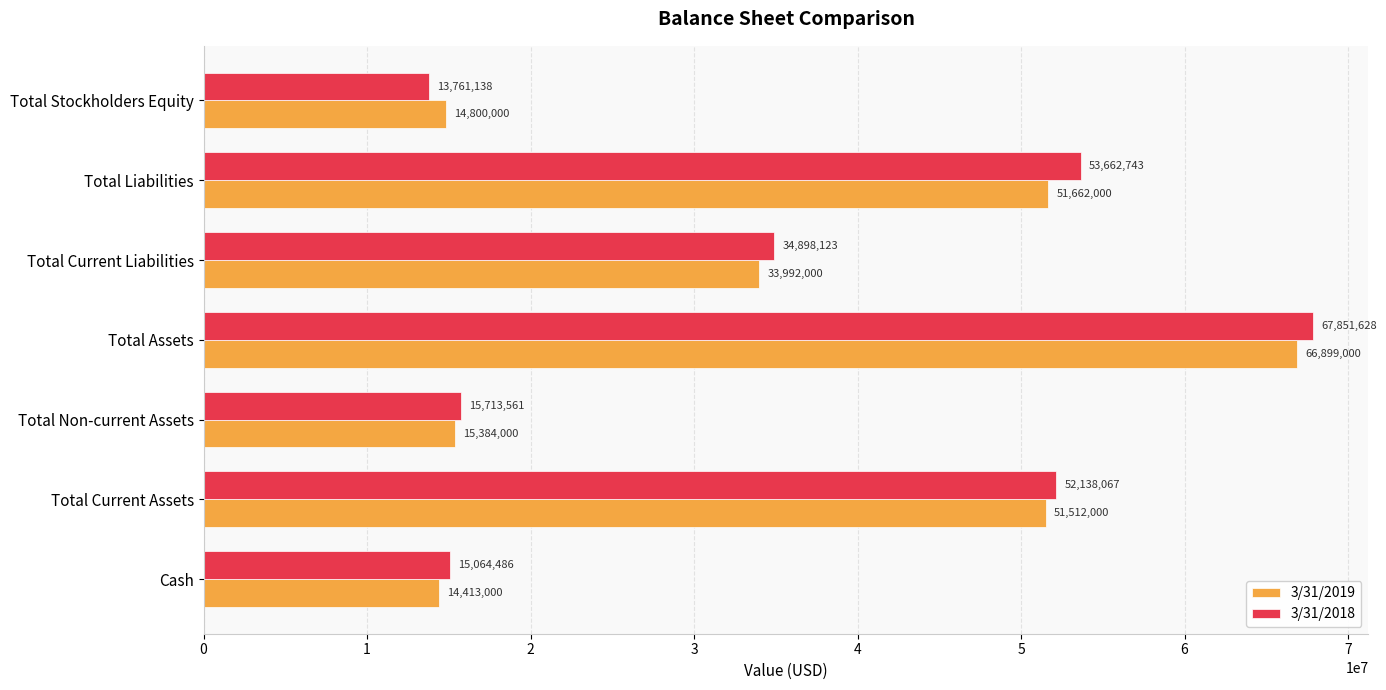

Which series has the largest total across all categories?

3/31/2018